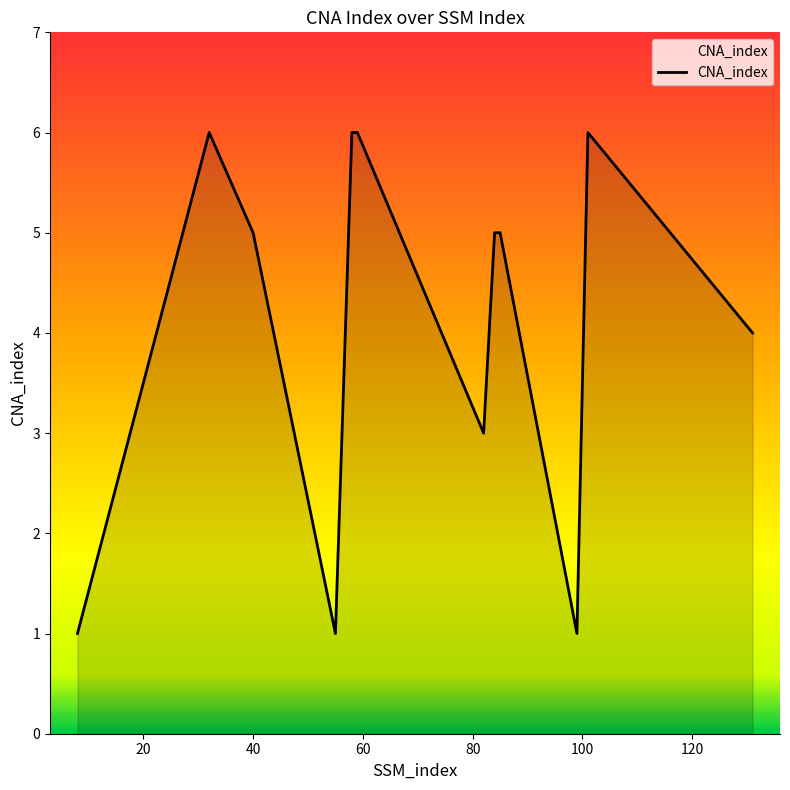

What is the difference between the maximum and minimum values?

5